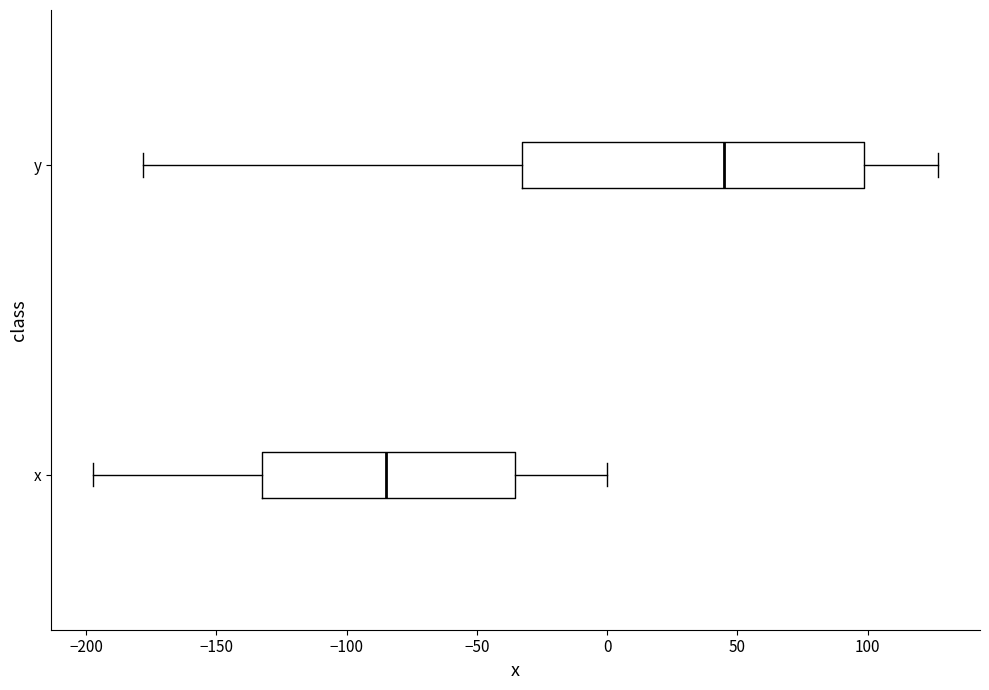

Reading bottom to top, transcribe this box plot: for each box, give where its median line is, the range the box spans, and where its two whiskers end, as read against the x-axis. The values are not printed on the chart, so give them approximately, as read against the axis.

x: median -85, box -135 to -35, whiskers -195 to 0
y: median 45, box -35 to 100, whiskers -180 to 125